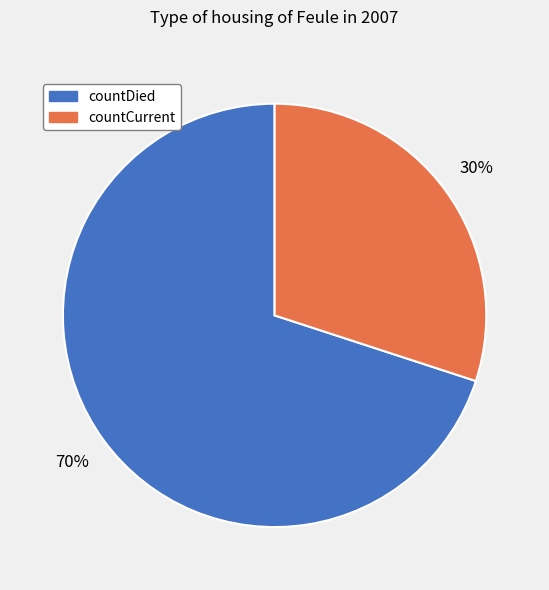

Rank the categories by value from lowest to highest.

countCurrent, countDied